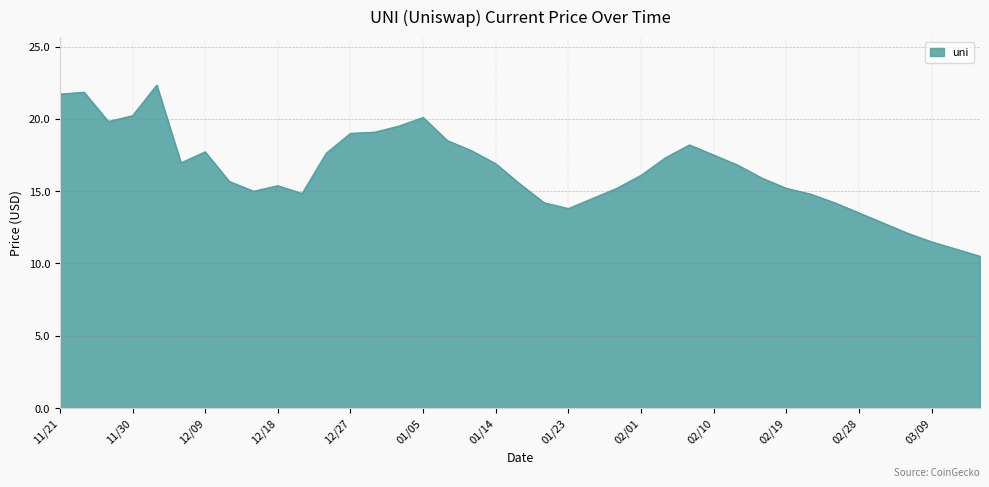

What is the smallest value displayed?

10.5